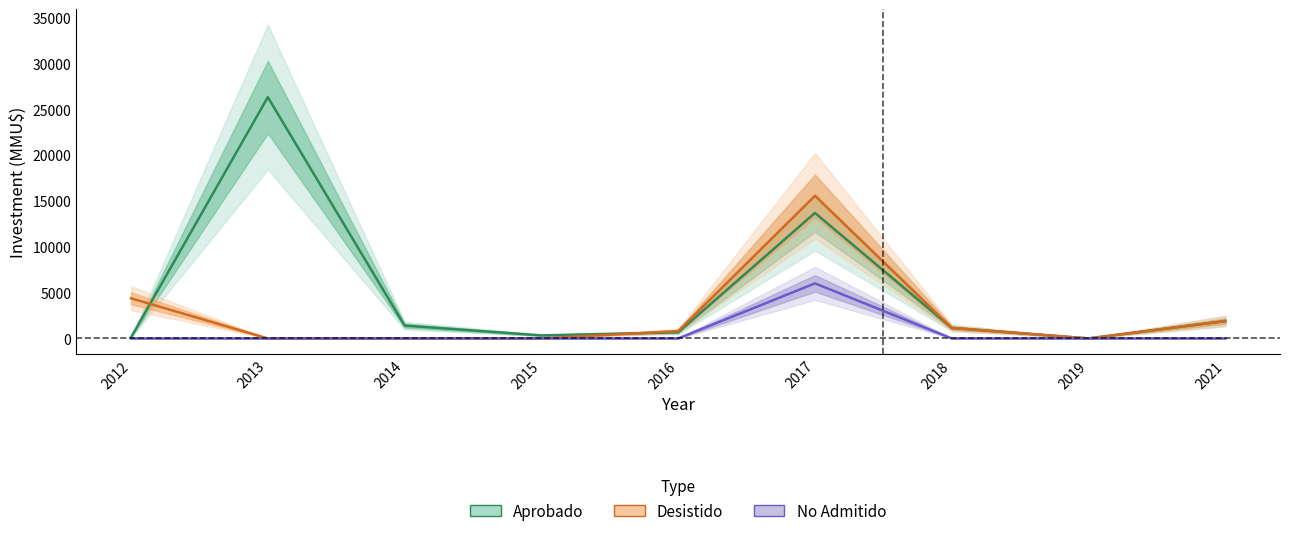

What is the maximum value for Aprobado?

26303